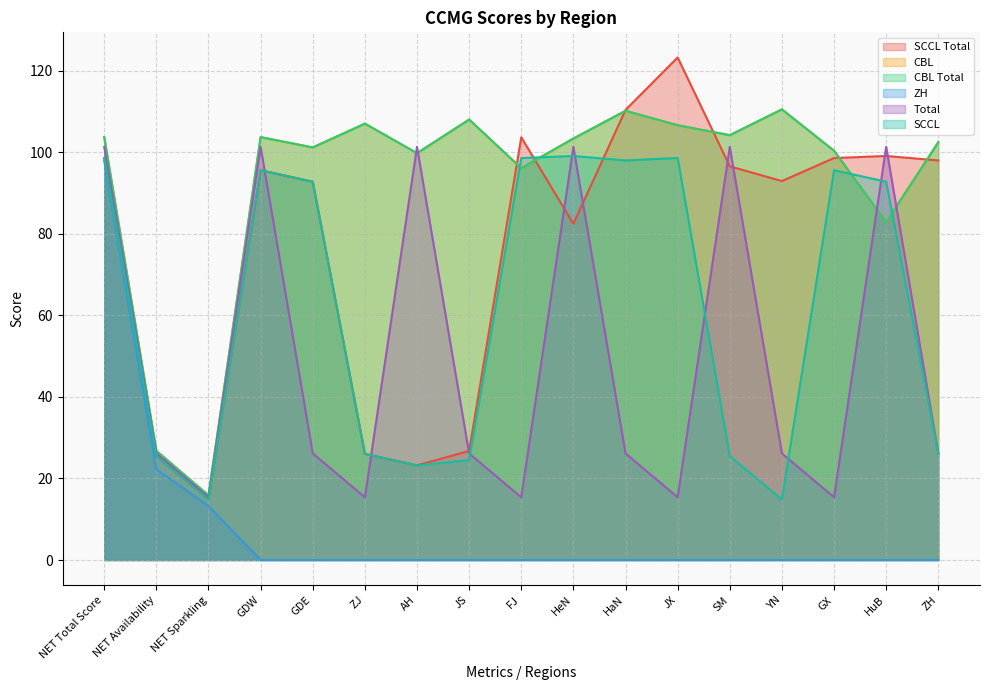

Is it true that CBL Total equals 96.1 at FJ?

True